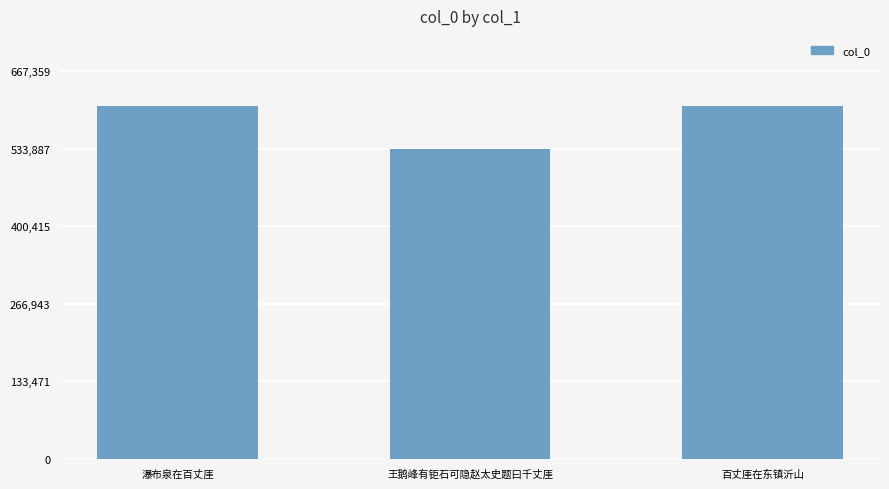

What is the greatest value displayed?

606690